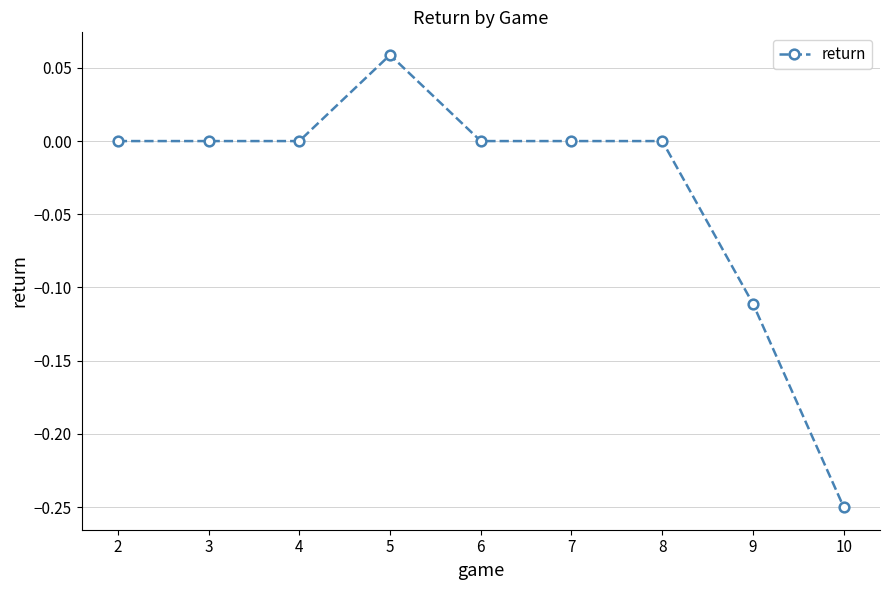

What is the sum of all values?

-0.3